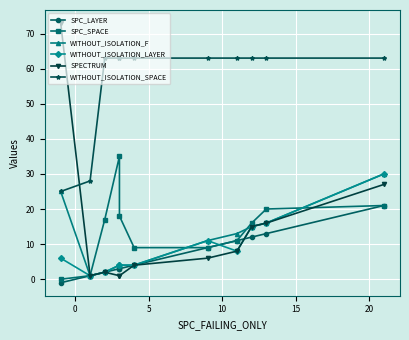

Rank the series by their maximum value, from lowest to highest.

SPC_LAYER, WITHOUT_ISOLATION_F, WITHOUT_ISOLATION_LAYER, SPC_SPACE, WITHOUT_ISOLATION_SPACE, SPECTRUM